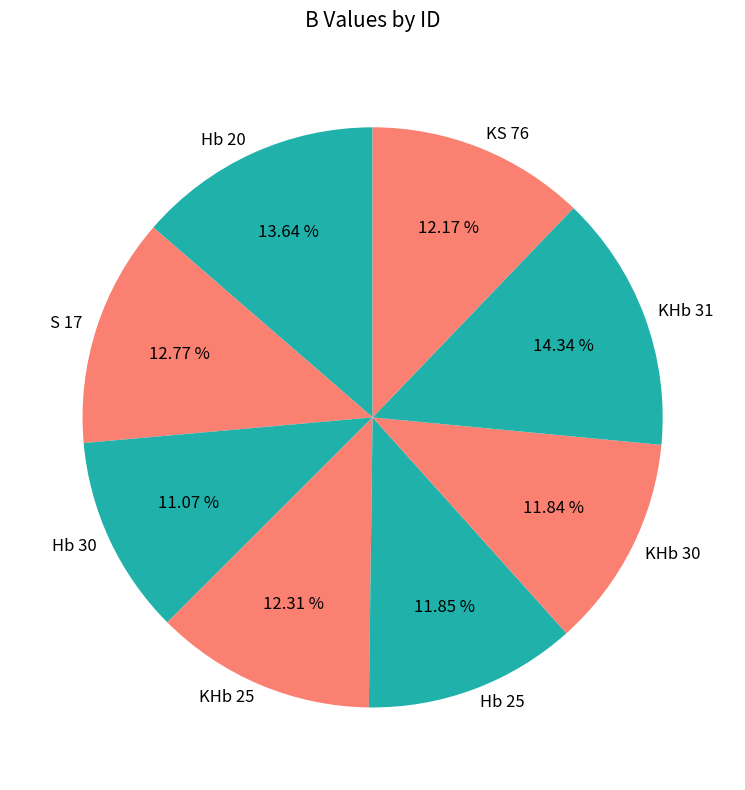

What is the smallest slice in the pie chart?

Hb 30